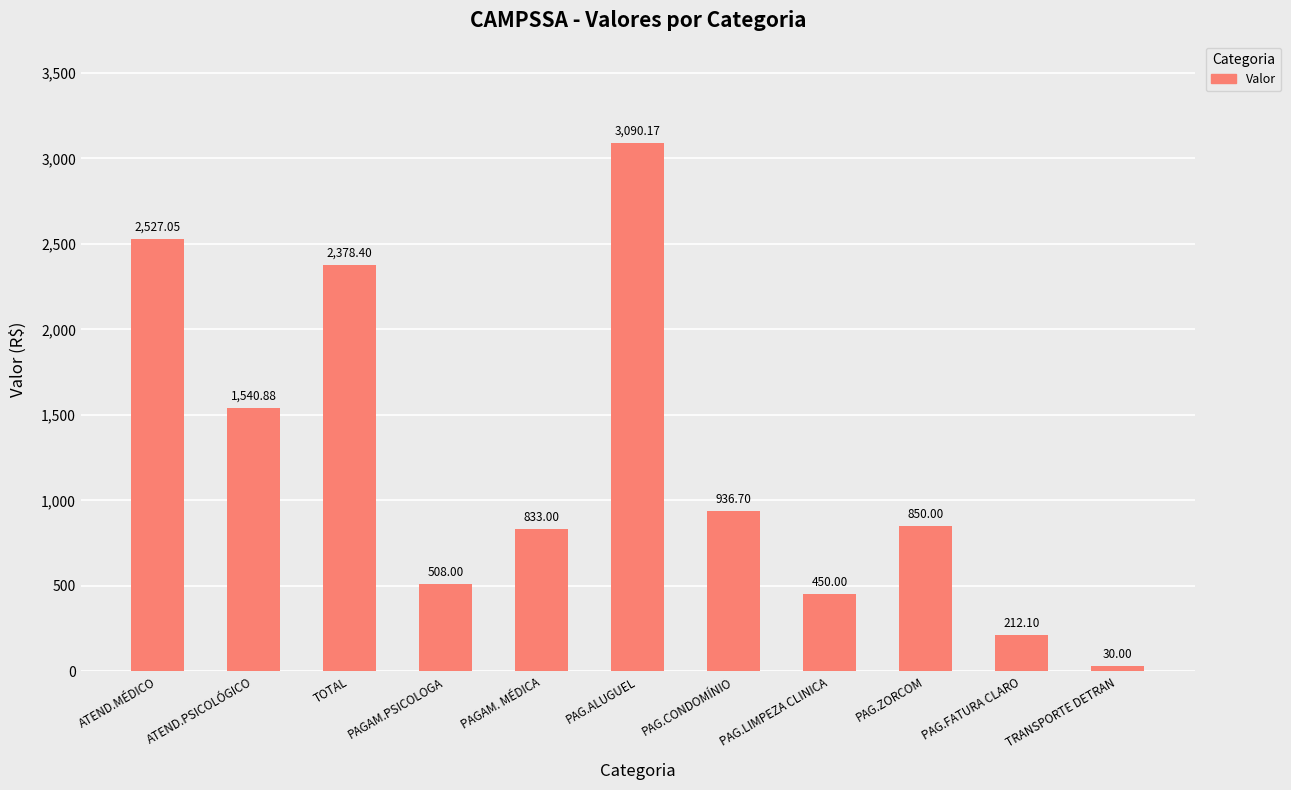

Rank the categories by value from lowest to highest.

TRANSPORTE DETRAN, PAG.FATURA CLARO, PAG.LIMPEZA CLINICA, PAGAM.PSICOLOGA, PAGAM. MÉDICA, PAG.ZORCOM, PAG.CONDOMÍNIO, ATEND.PSICOLÓGICO, TOTAL, ATEND.MÉDICO, PAG.ALUGUEL